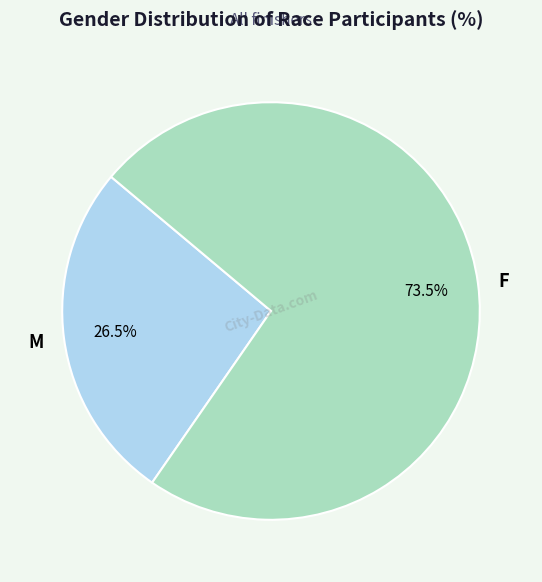

Rank the categories by value from highest to lowest.

F, M